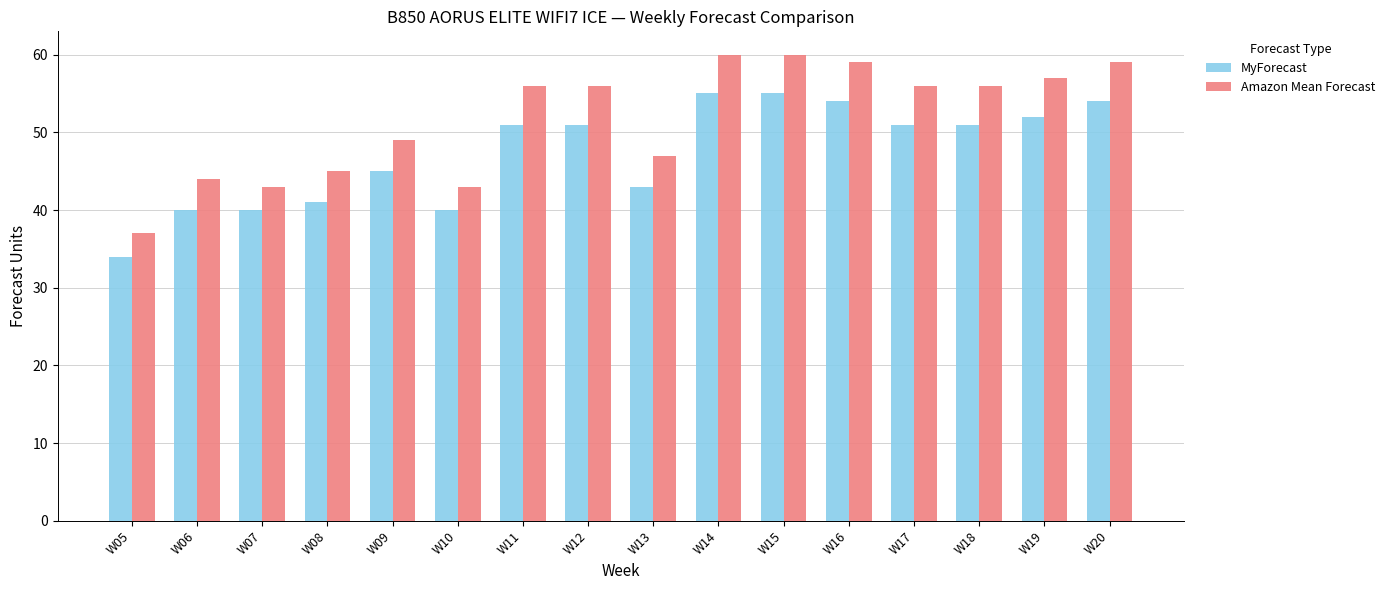

The value of Amazon Mean Forecast at W14 is 82. True or false?

False